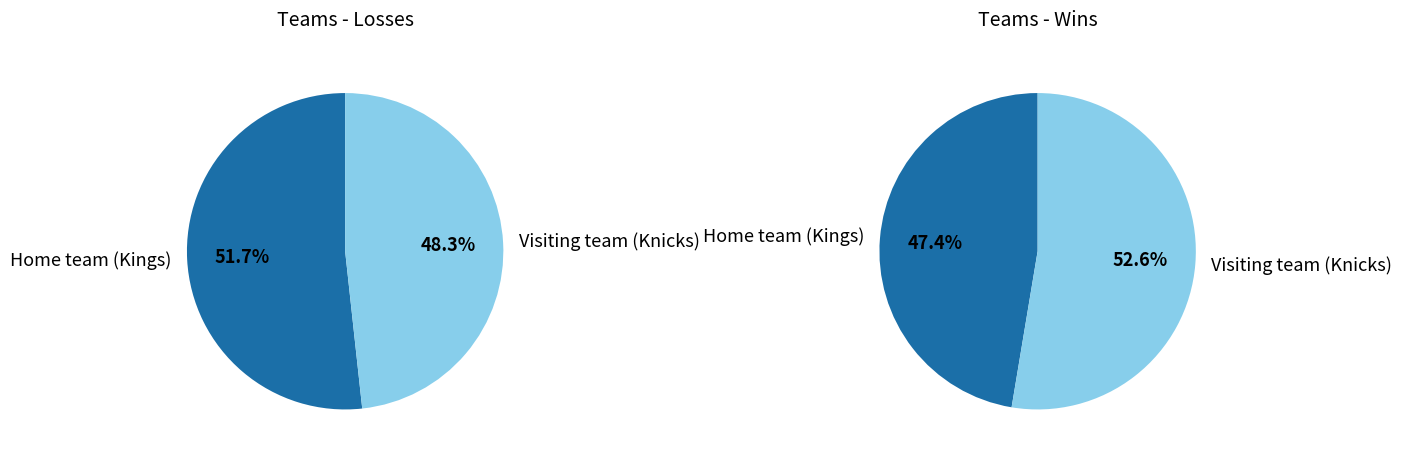

Count the number of slices in the pie.

2